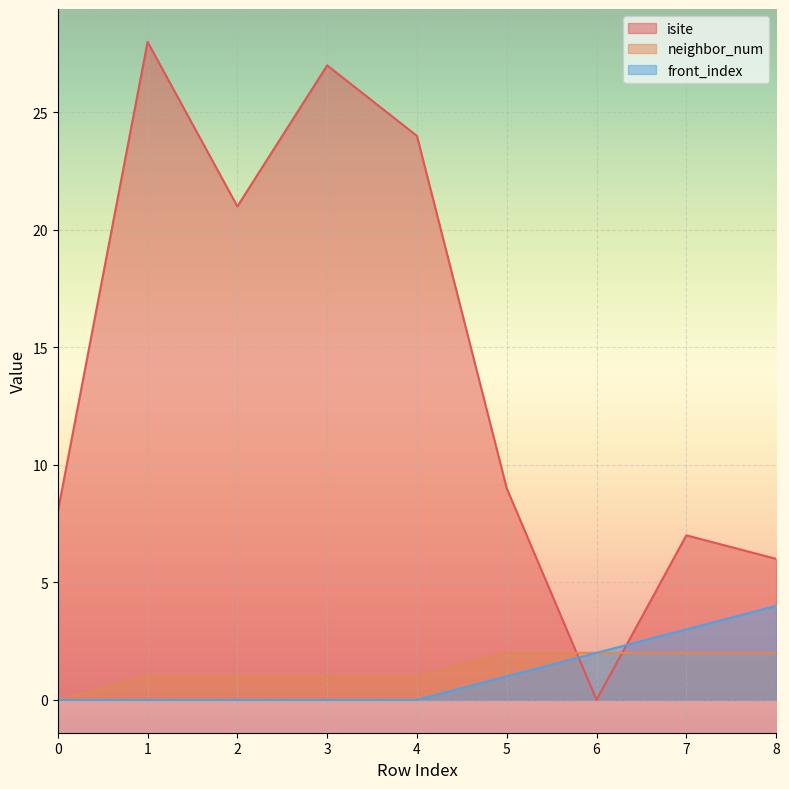

Where is isite nearest to the value 14?

5